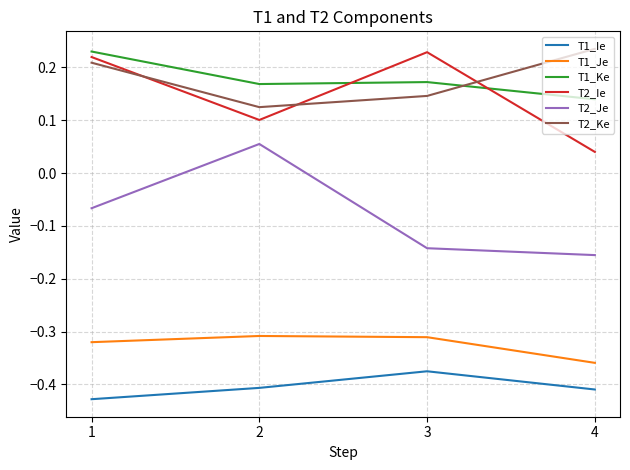

The value of T1_Je at 4 is -0.2. True or false?

False